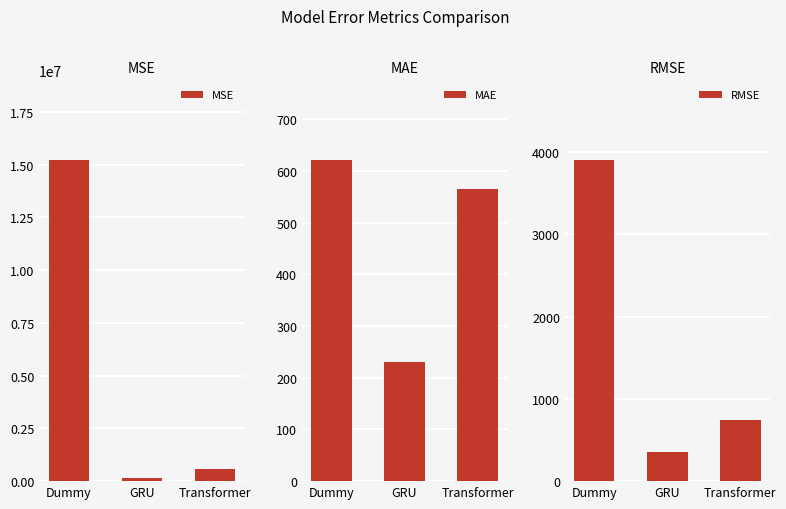

At how many categories does at least one series exceed 8730594?

1